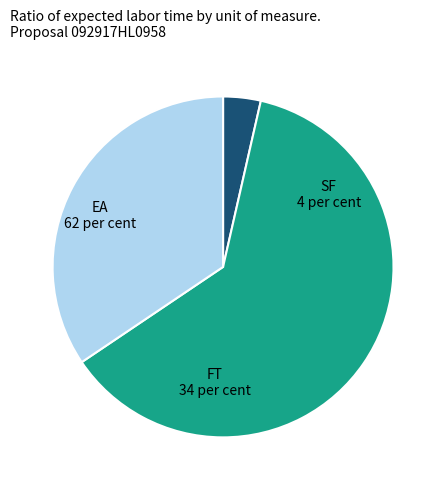

The SF slice represents 16% of the pie. True or false?

False